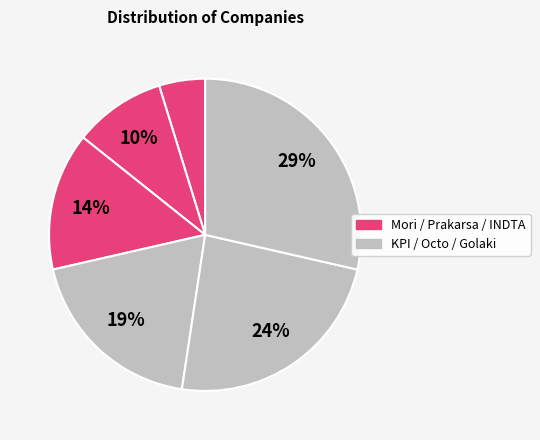

Count the number of slices in the pie.

6